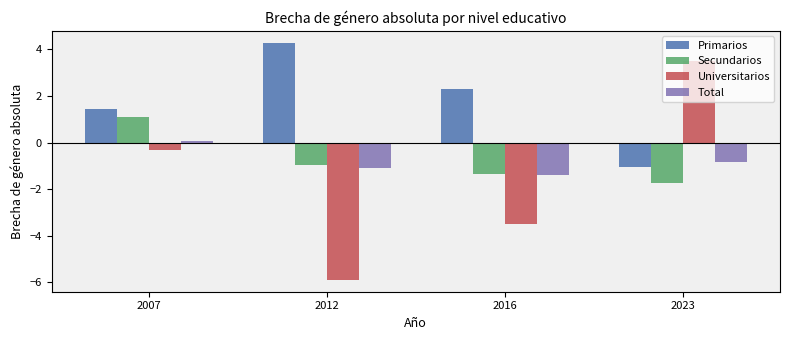

What is the value of the Secundarios bar at the 3rd from the left?

-1.4